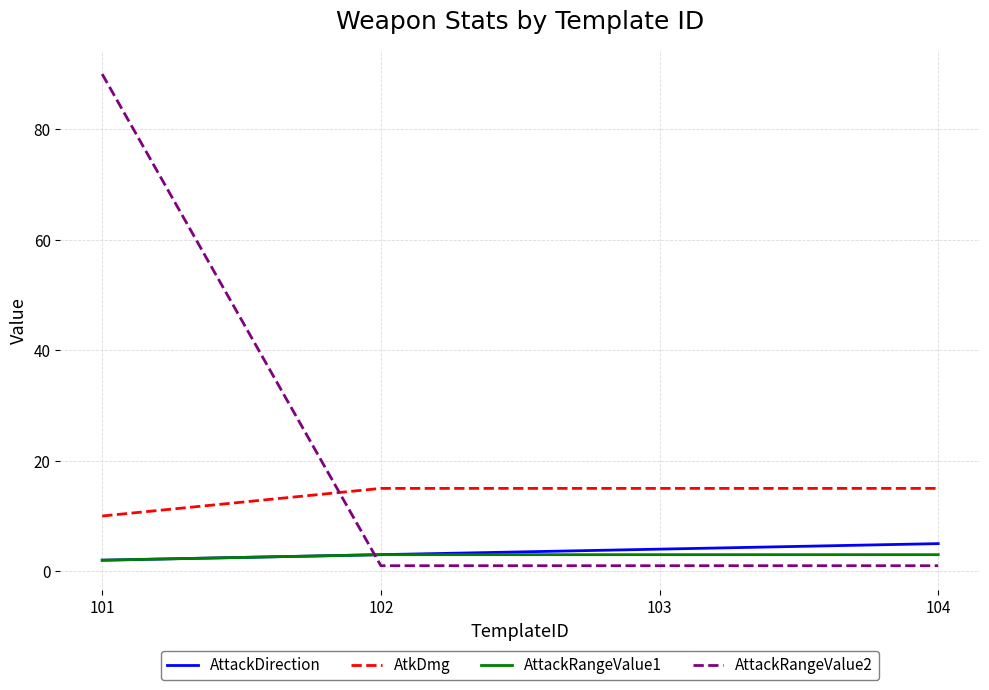

At which category is the sum across all series the highest?

101